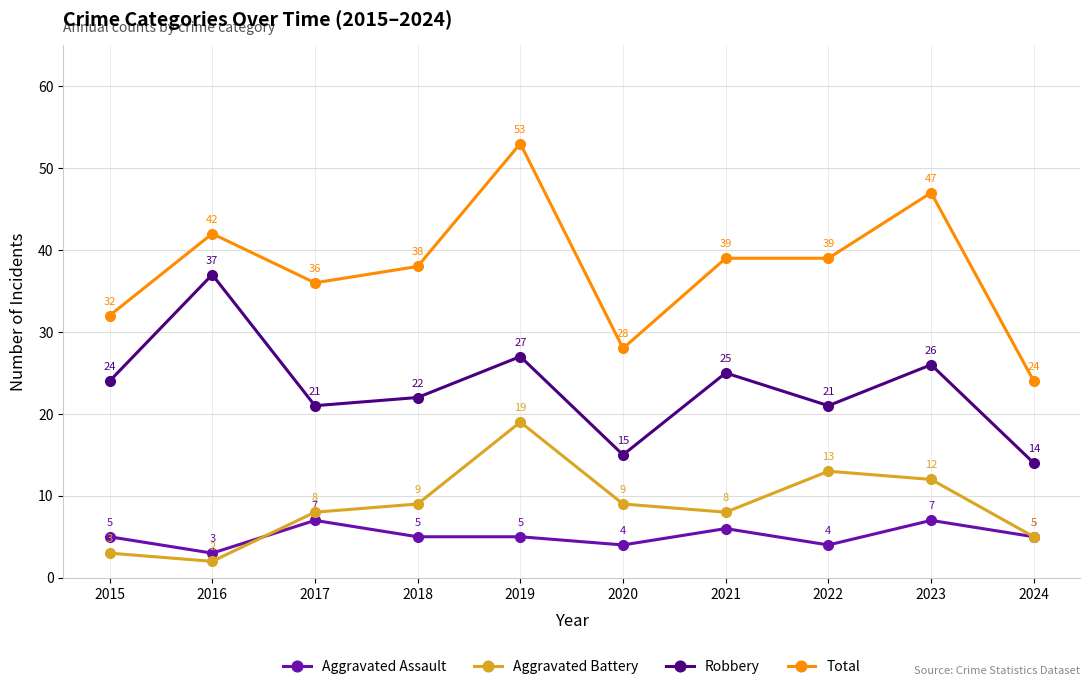

Which category has the highest value across all series?

2019